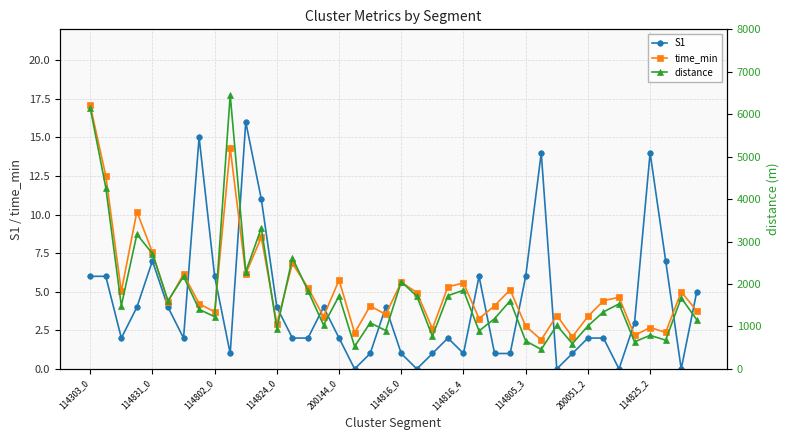

True or false: distance and S1 cross at least once.

False